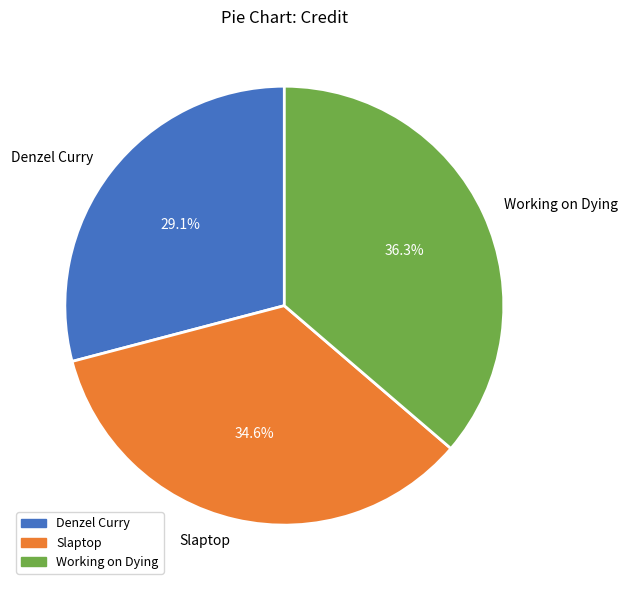

Do Denzel Curry and Slaptop together represent more than half of the pie?

Yes